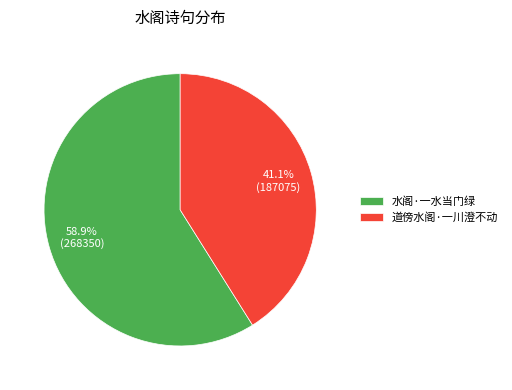

Is there any slice that represents more than half of the pie?

Yes